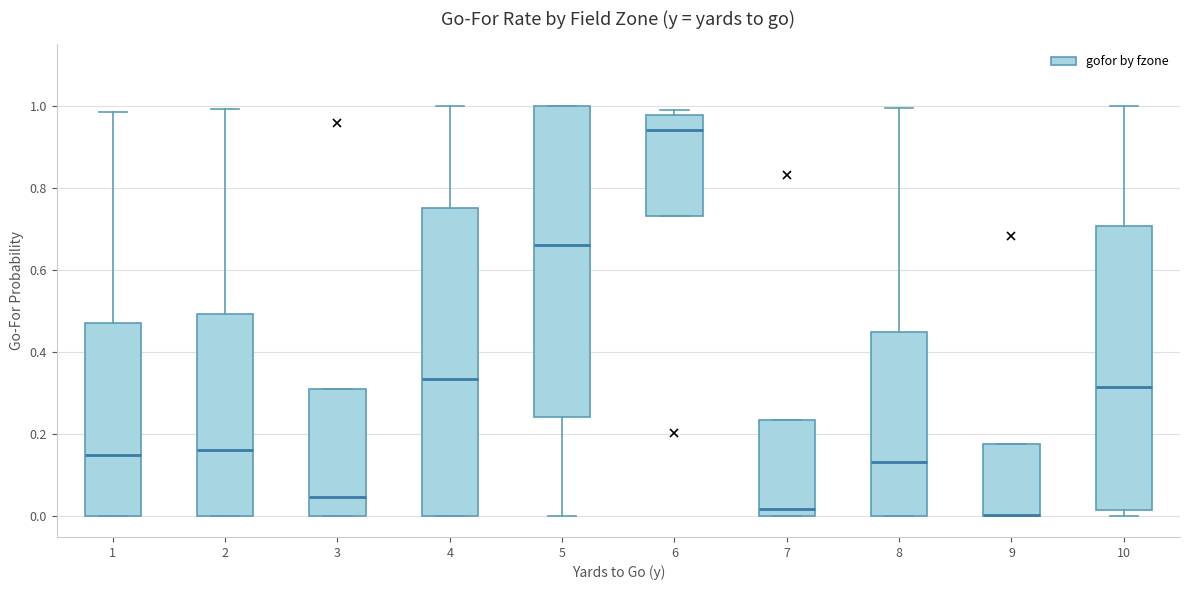

Reading left to right, read every box against the y-axis: the position of its median line, the range the box covers, and the ends of its whiskers. The values are not printed on the chart, so give them approximately, as read against the axis.

1: median 0.14, box 0.00 to 0.48, whiskers 0.00 to 0.98
2: median 0.16, box 0.00 to 0.50, whiskers 0.00 to 1.00
3: median 0.04, box 0.00 to 0.32, whiskers 0.00 to 0.32
4: median 0.34, box 0.00 to 0.74, whiskers 0.00 to 1.00
5: median 0.66, box 0.24 to 1.00, whiskers 0.00 to 1.00
6: median 0.94, box 0.74 to 0.98, whiskers 0.74 to 1.00
7: median 0.02, box 0.00 to 0.24, whiskers 0.00 to 0.24
8: median 0.14, box 0.00 to 0.44, whiskers 0.00 to 1.00
9: median 0.00 (drawn on the box's lower edge), box 0.00 to 0.18, whiskers 0.00 to 0.18
10: median 0.32, box 0.02 to 0.70, whiskers 0.00 to 1.00